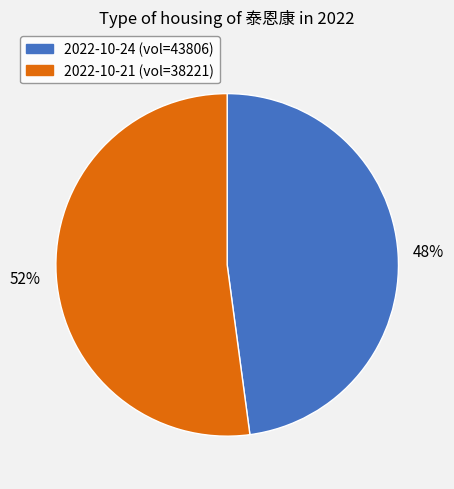

To the nearest percent, what is the average slice percentage?

50%